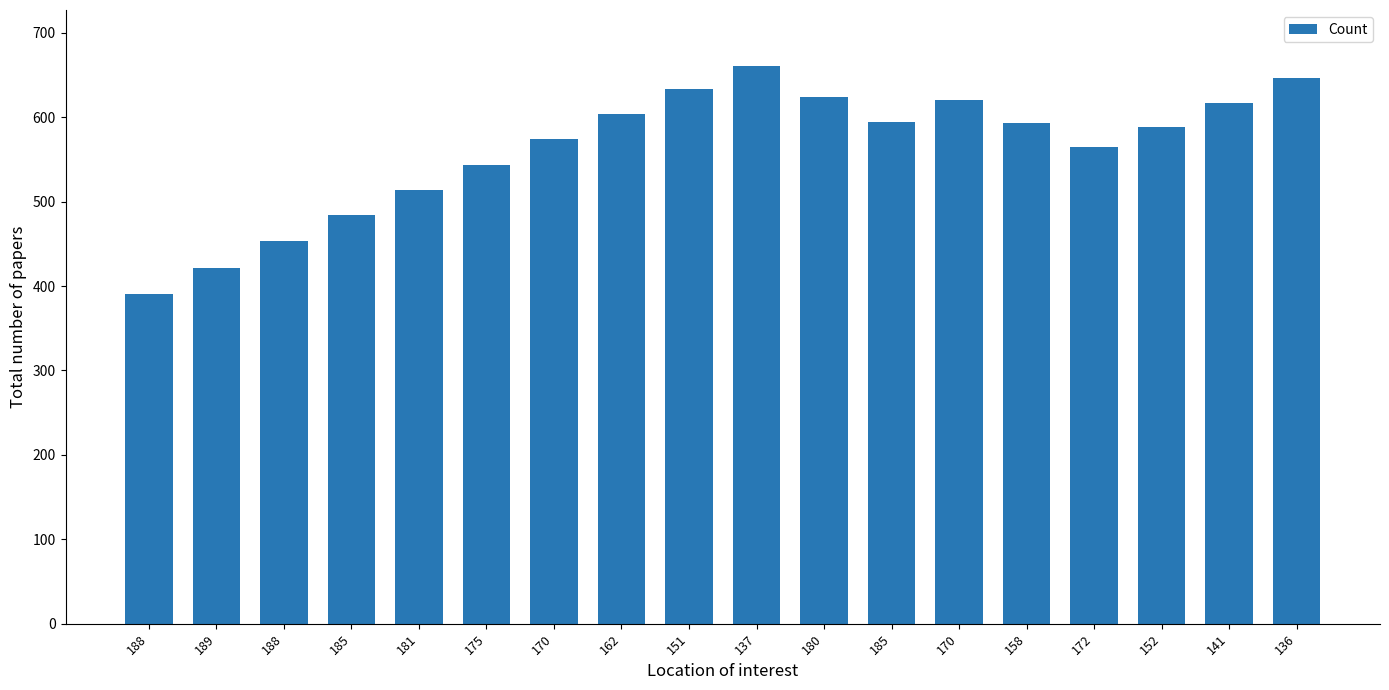

What is the difference between the values at 180 and 170?

3